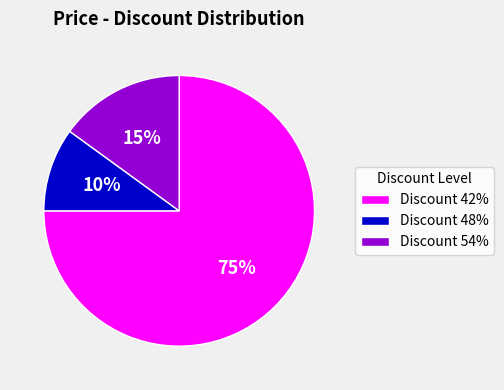

Rank the categories by value from lowest to highest.

Discount 48%, Discount 54%, Discount 42%